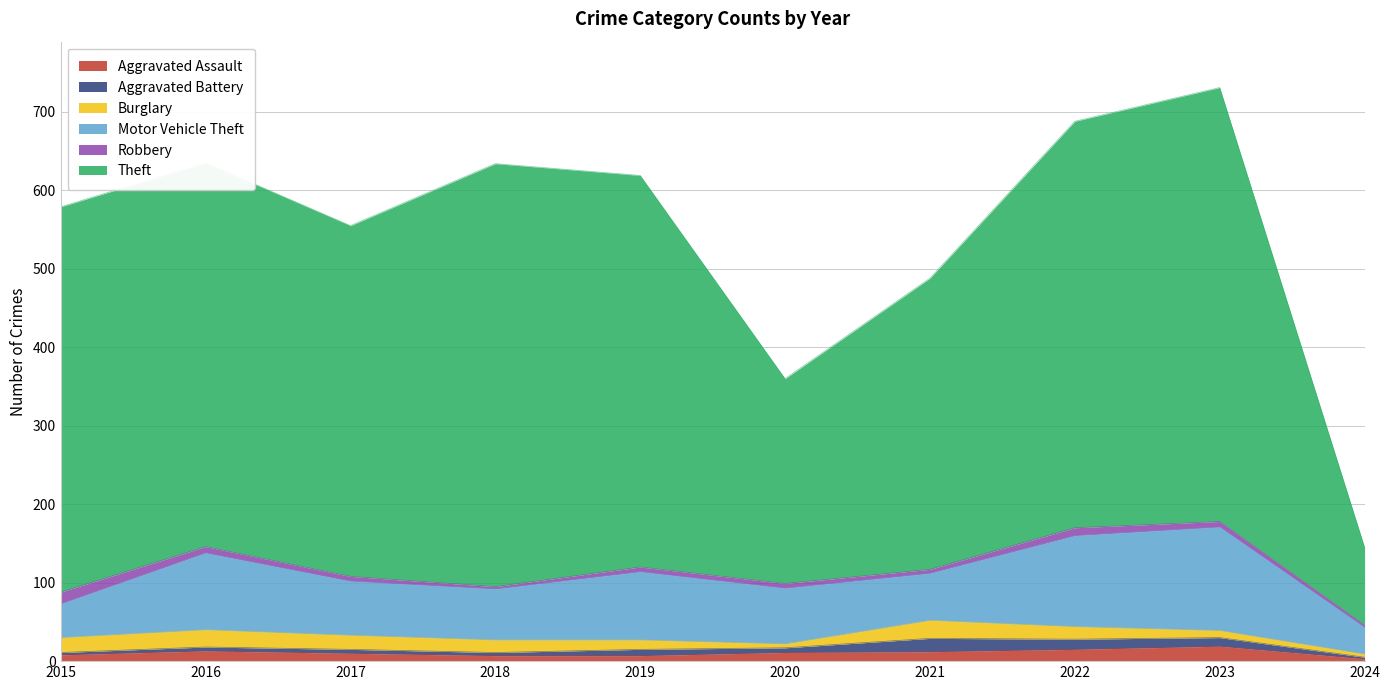

In Aggravated Assault, how many points are higher than both neighbors (excluding endpoints)?

2